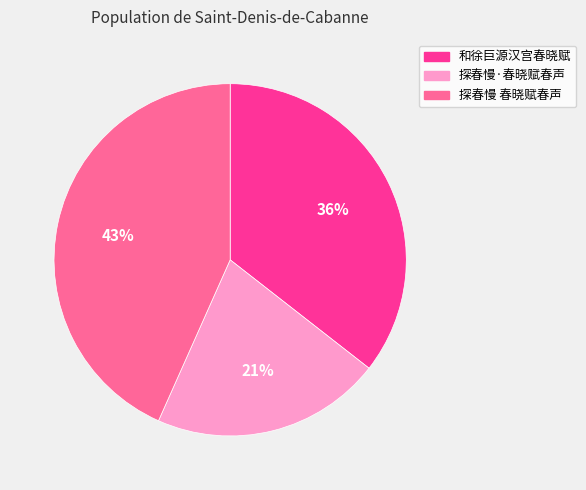

Is 探春慢·春晓赋春声 the majority of the pie?

No